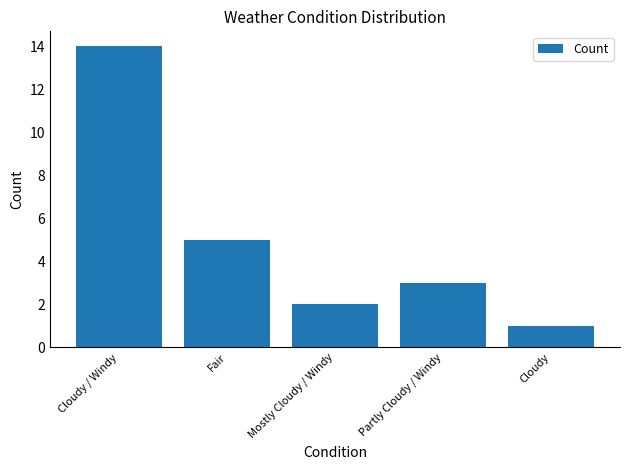

What is the sum of all values?

25